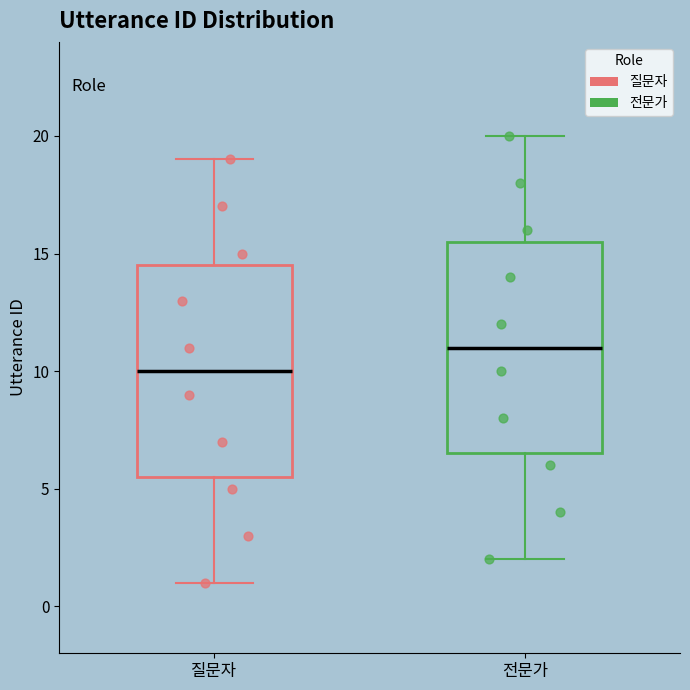

Where is the upper edge of the box for 전문가 on the y-axis? The values are not printed on the chart, so give them approximately, as read against the axis.

15.5